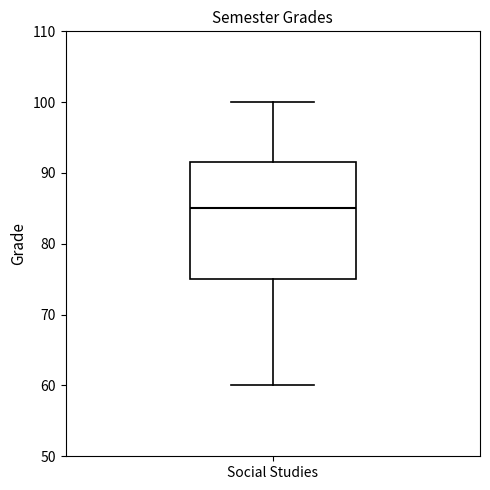

Read this box plot against the y-axis: the position of the median line, the range covered by the box, and the ends of both whiskers. The values are not printed on the chart, so give them approximately, as read against the axis.

median 85, box 75 to 92, whiskers 60 to 100